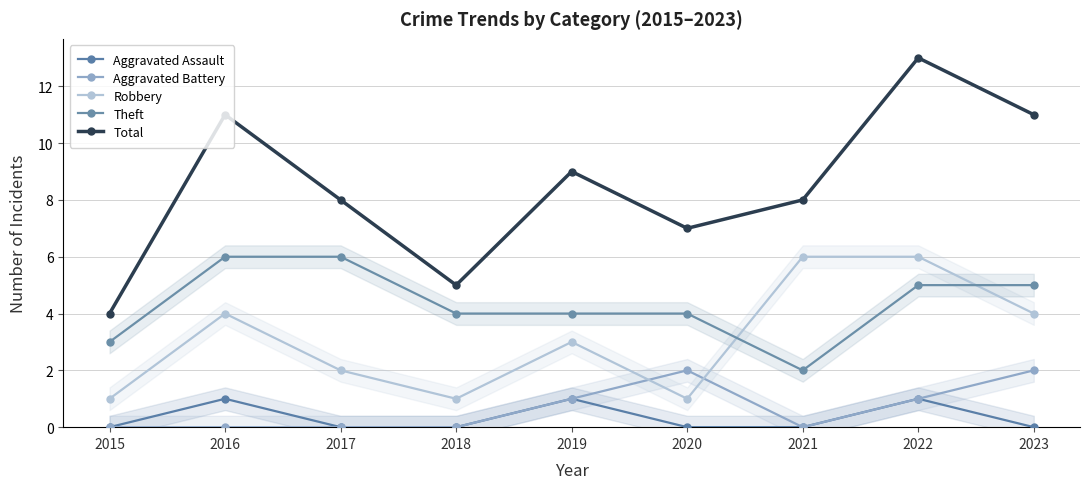

How many lines are shown in the chart?

5